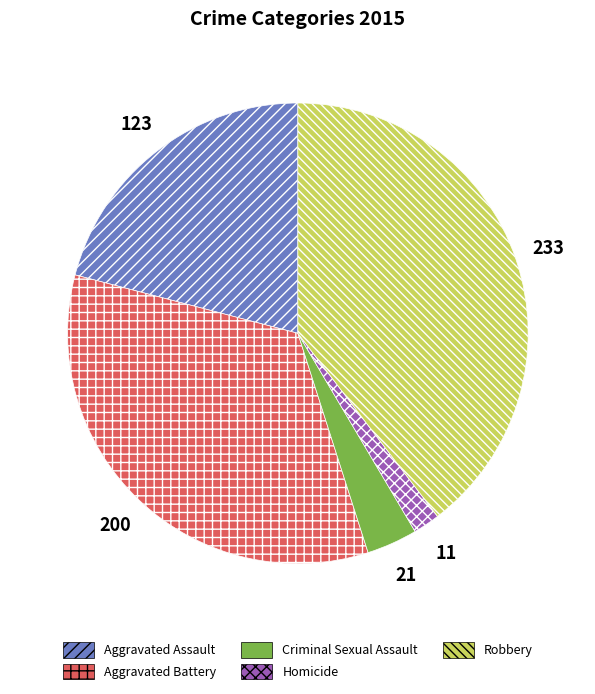

Rank the categories by value from lowest to highest.

Homicide, Criminal Sexual Assault, Aggravated Assault, Aggravated Battery, Robbery